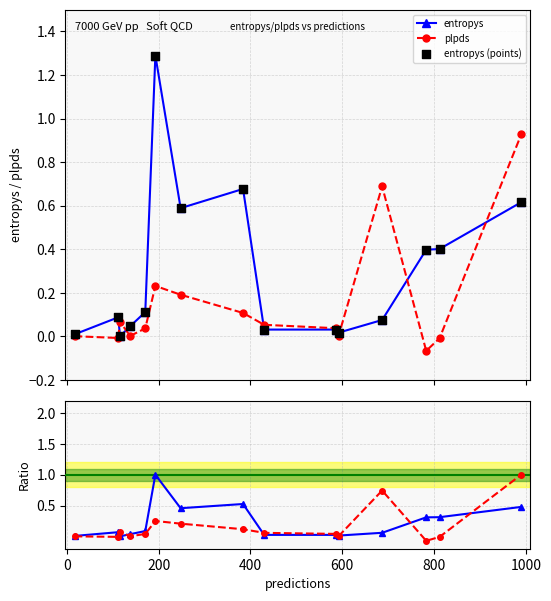

In plpds, how many points are lower than both neighbors (excluding endpoints)?

4